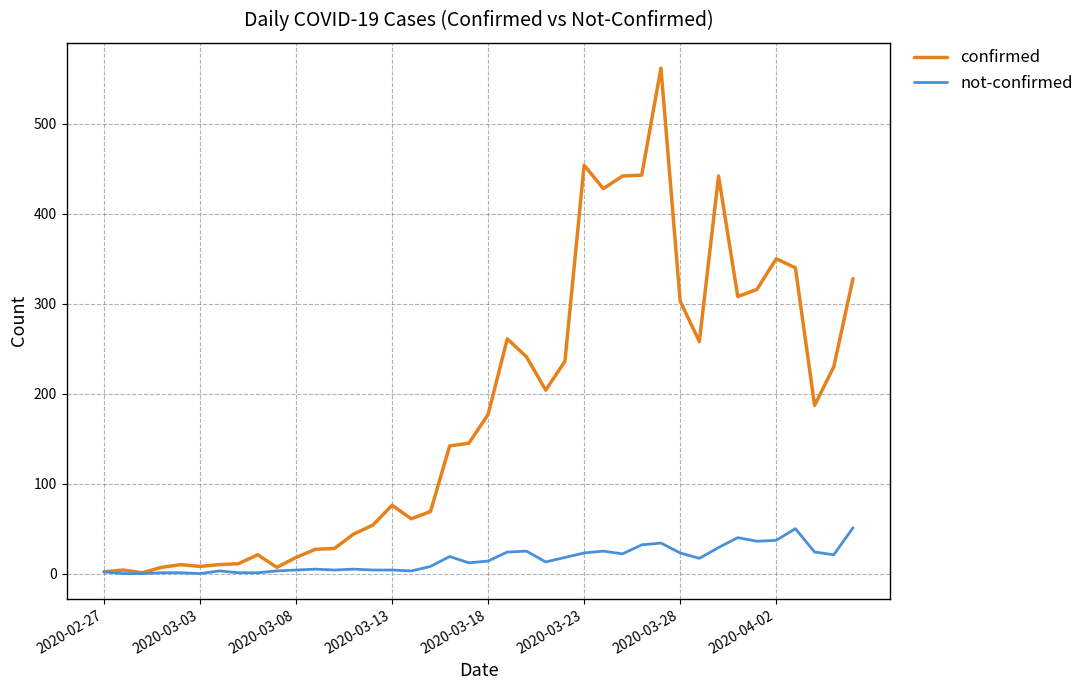

Which series has the widest spread of values?

confirmed